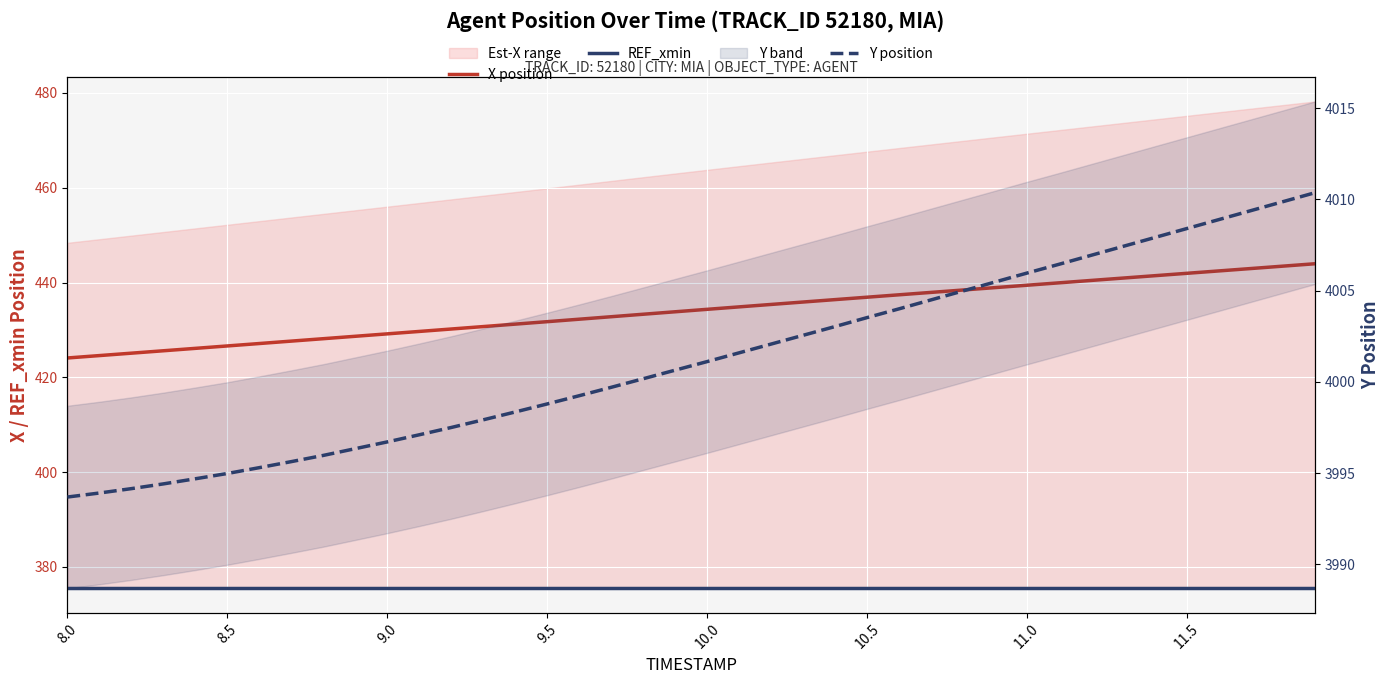

What is the highest value of the REF_xmin series?

375.5